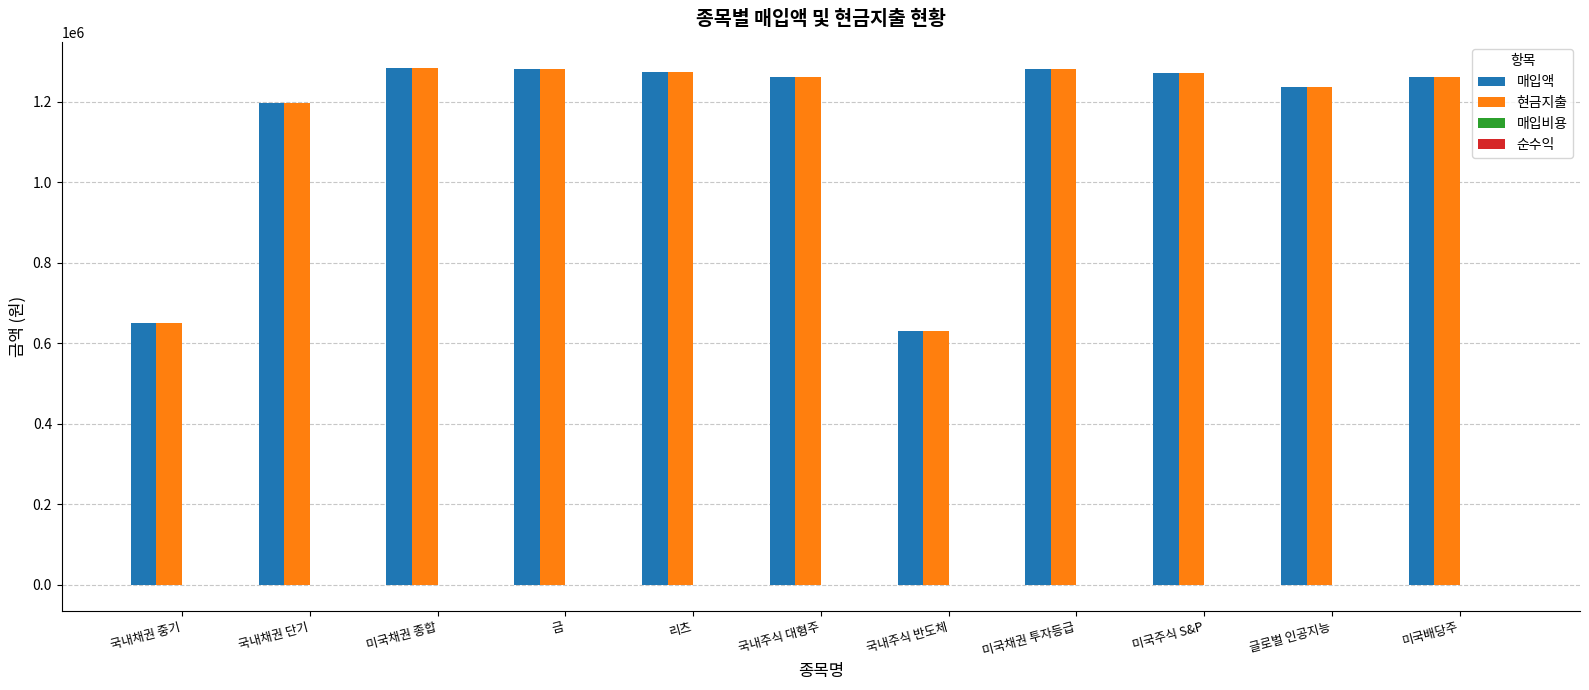

What is the sum of all 매입액 values?

12627150